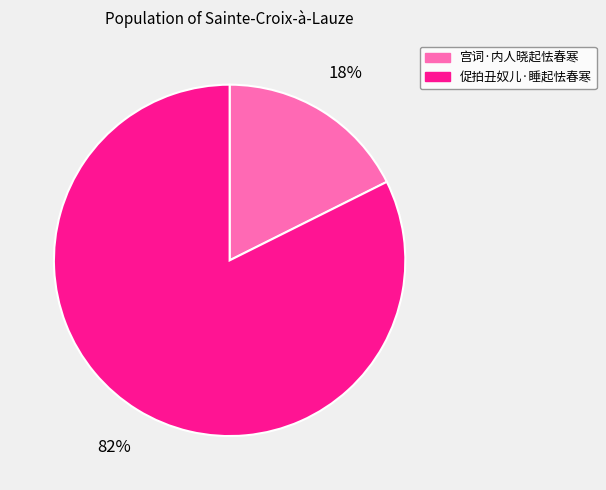

Rank the categories by value from lowest to highest.

宫词·内人晓起怯春寒, 促拍丑奴儿·睡起怯春寒